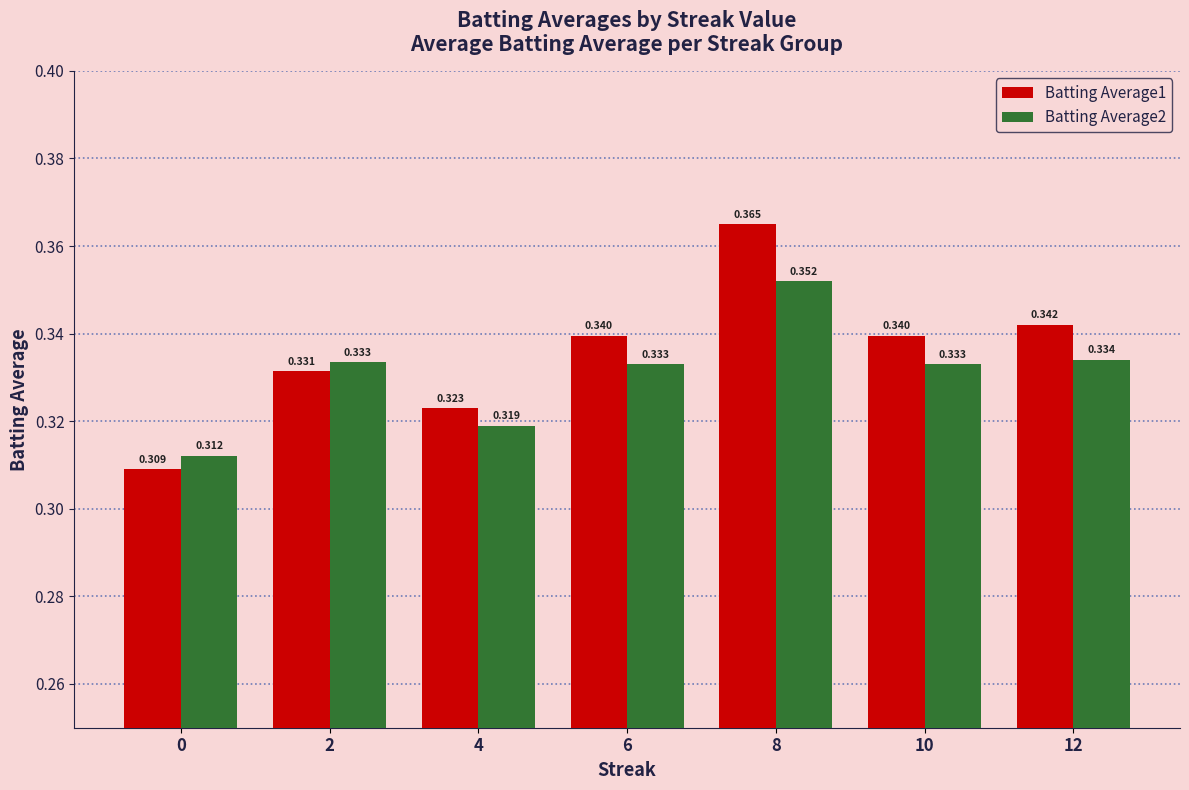

Is the value of Batting Average1 at 8 greater than the value of Batting Average2 at 10?

Yes